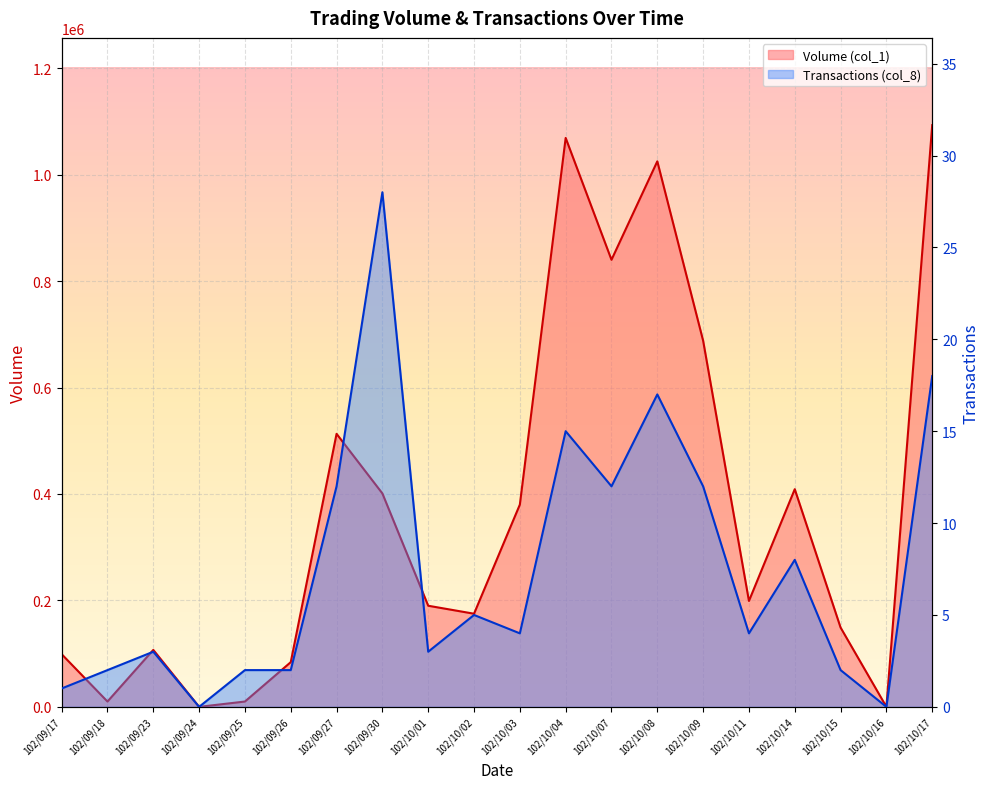

What is the spread (max minus min) of values at 102/09/25?

9998